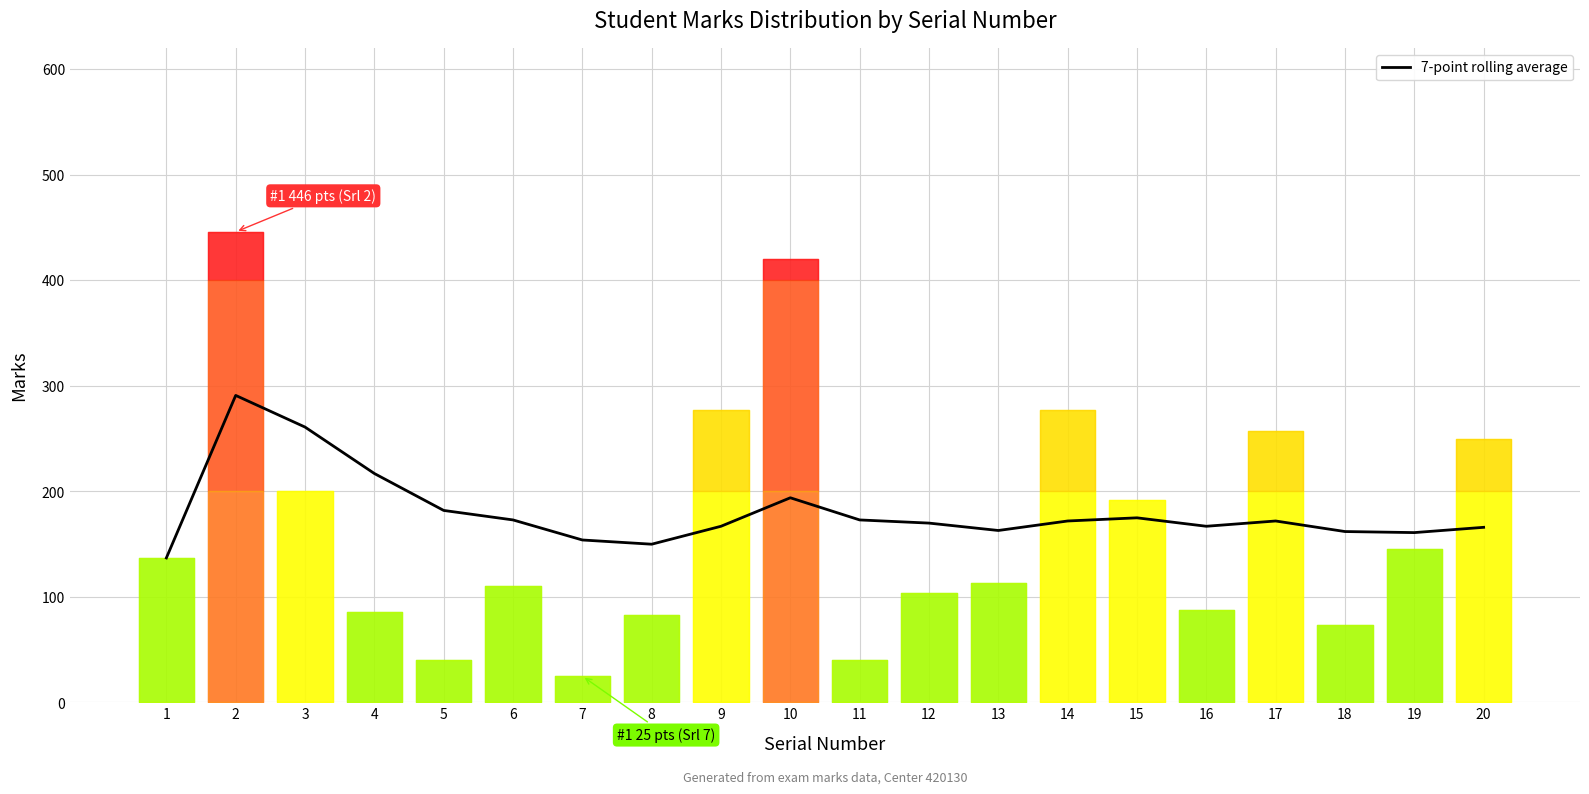

Reading left to right, list all the values displayed in this chart.

137	291	261	217	182	173	154	150	167	194	173	170	163	172	175	167	172	162	161	166